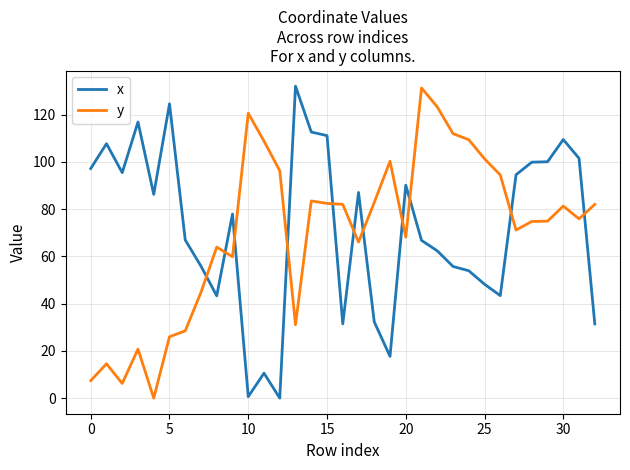

What is the difference between the maximum and minimum values in the x series?

132.1